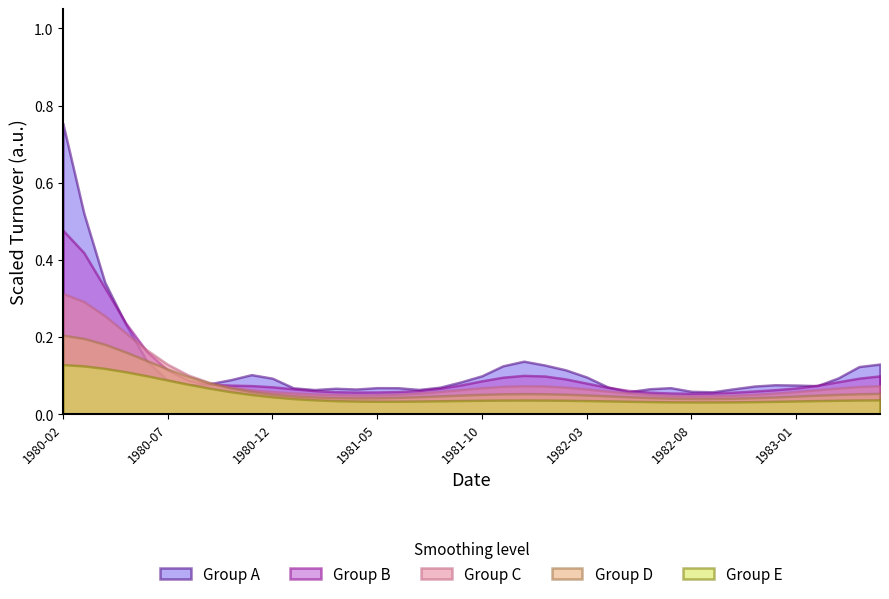

At which category is the sum across all series the highest?

1980-02